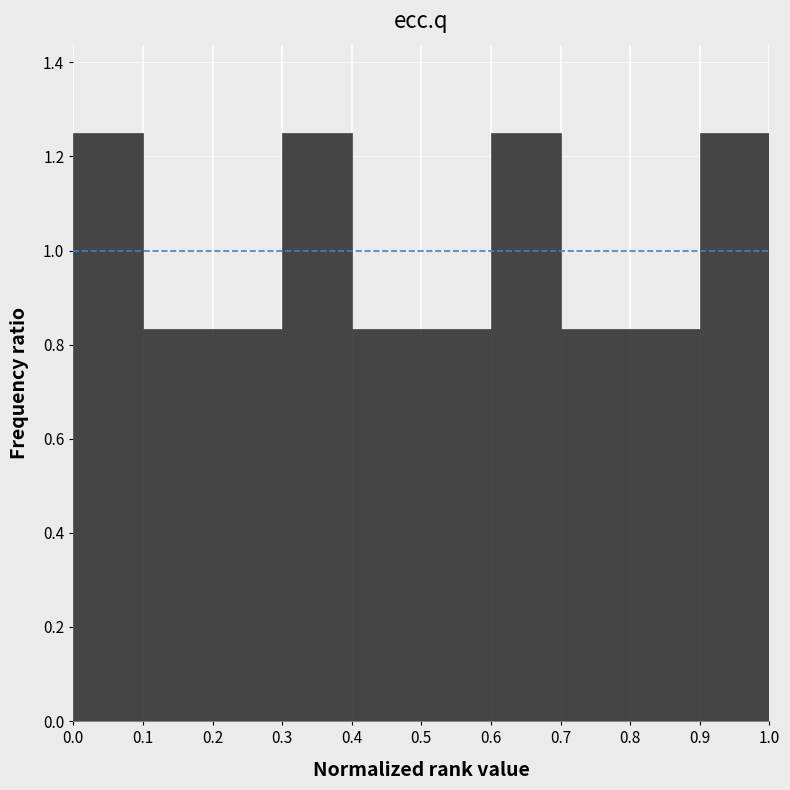

How tall is the bar that spans 0.8 to 0.9 on the x-axis? The values are not printed on the chart, so give them approximately, as read against the axis.

0.84